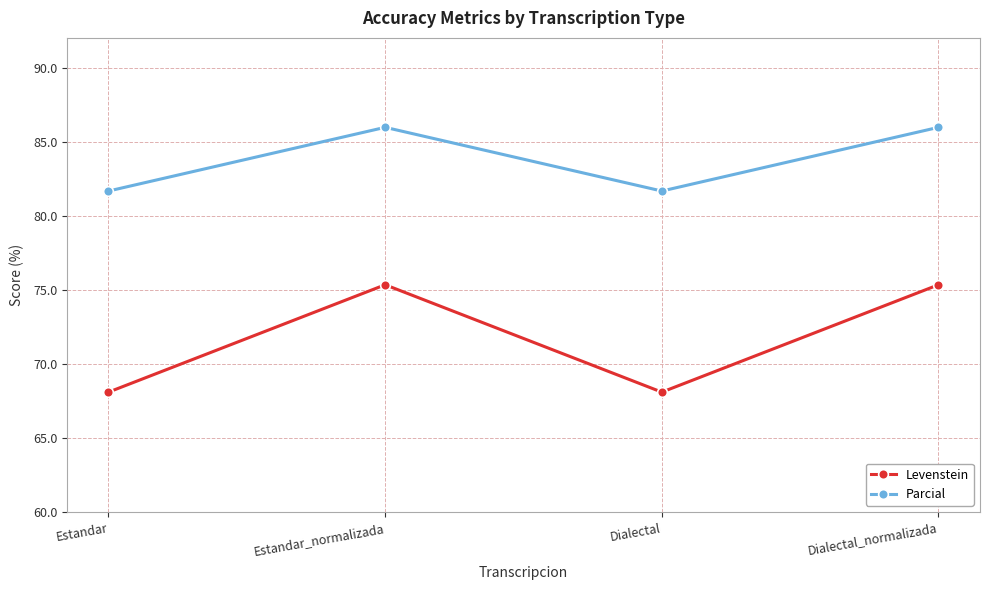

The Parcial series shows 121.2 at Dialectal_normalizada. True or false?

False